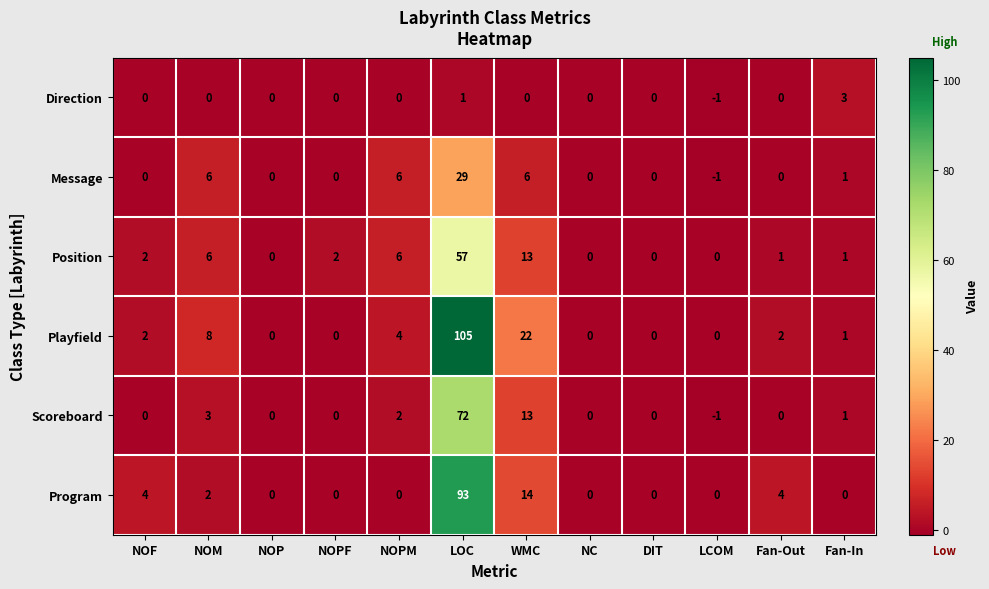

Which series has the largest range (max minus min)?

Playfield